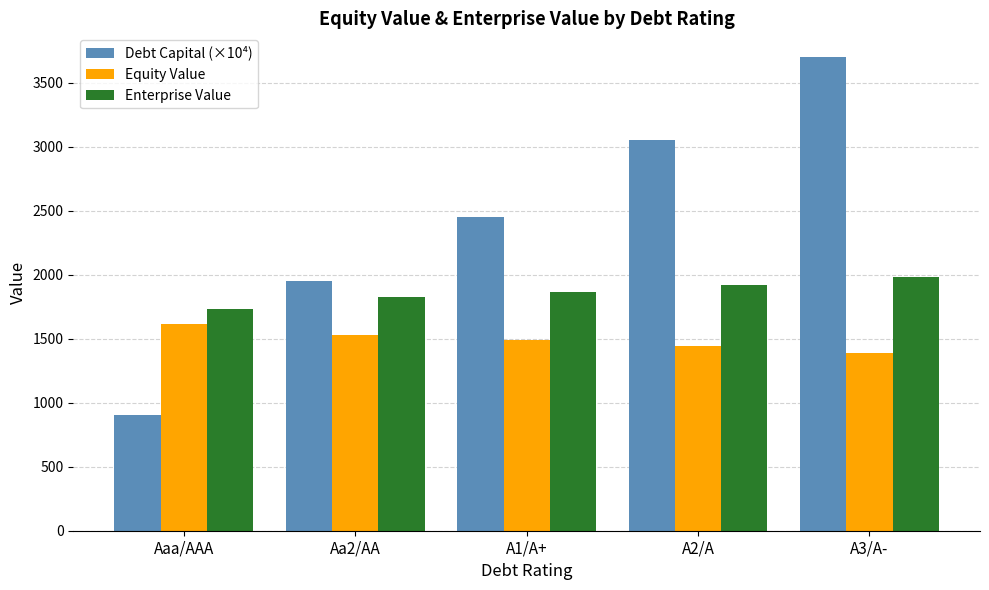

Which category has the lowest value across all series?

Aaa/AAA